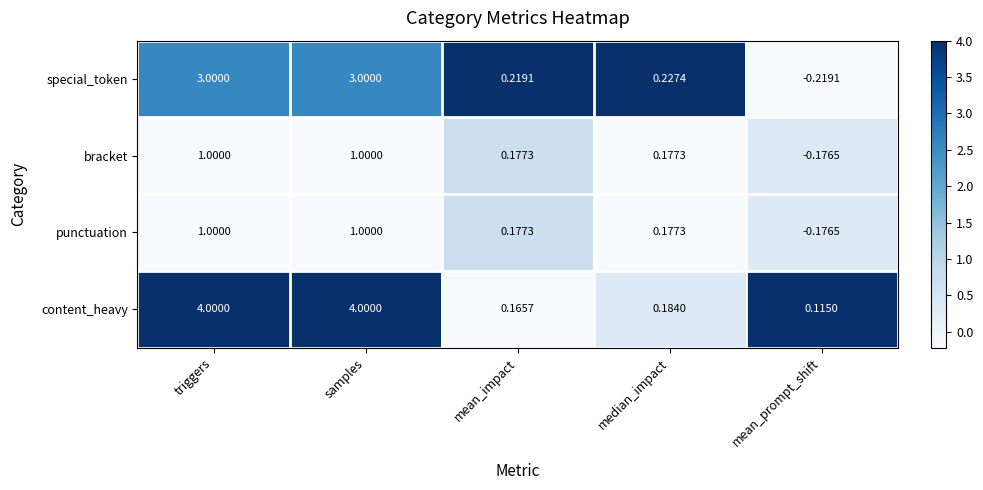

How many data points does each series have?

5